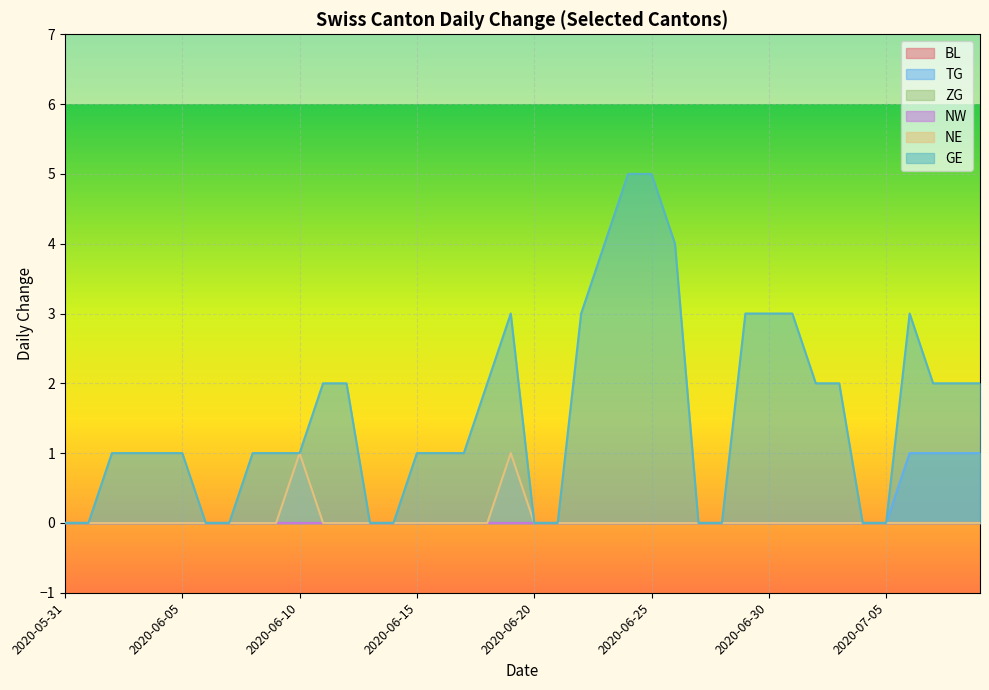

Between 2020-06-09 and 2020-07-04, which series saw the biggest shift?

GE